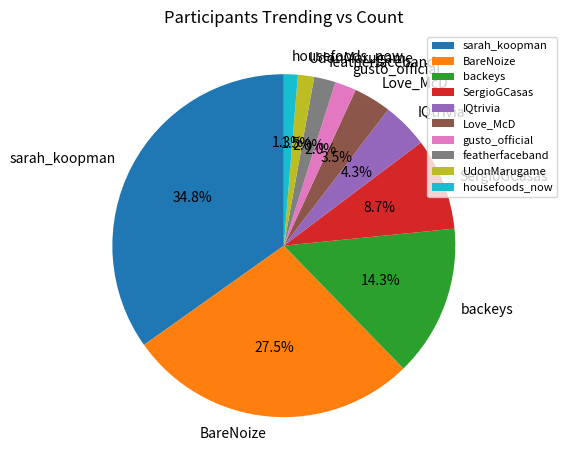

To the nearest percent, what is the difference between the BareNoize and UdonMarugame slice percentages?

26%